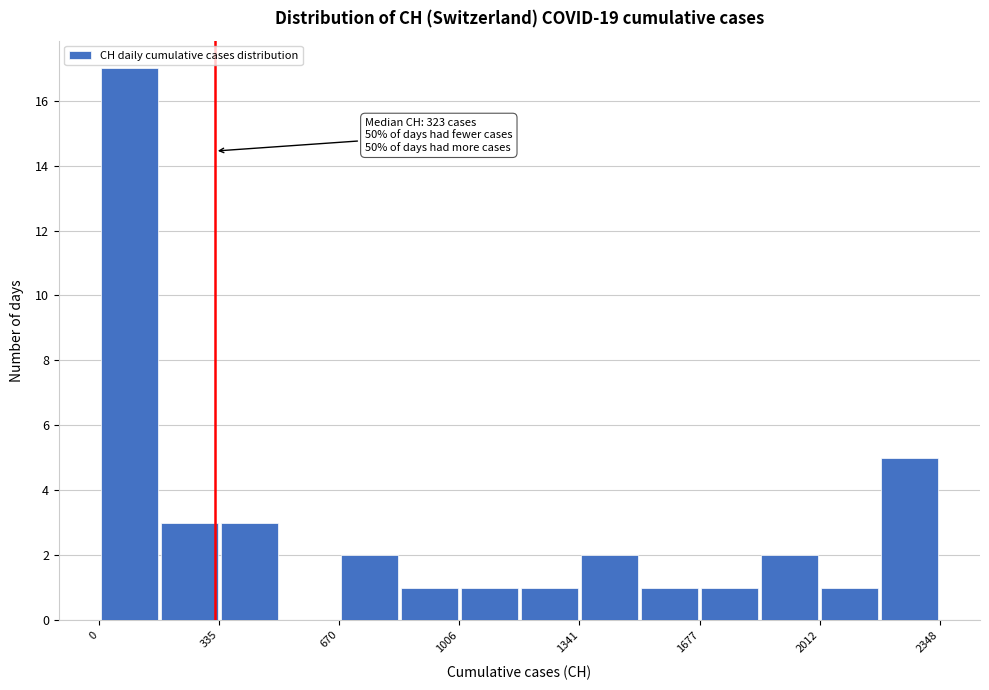

Around what value on the x-axis is the tallest bar? Give the approximate position of its centre, as read against the axis.

100